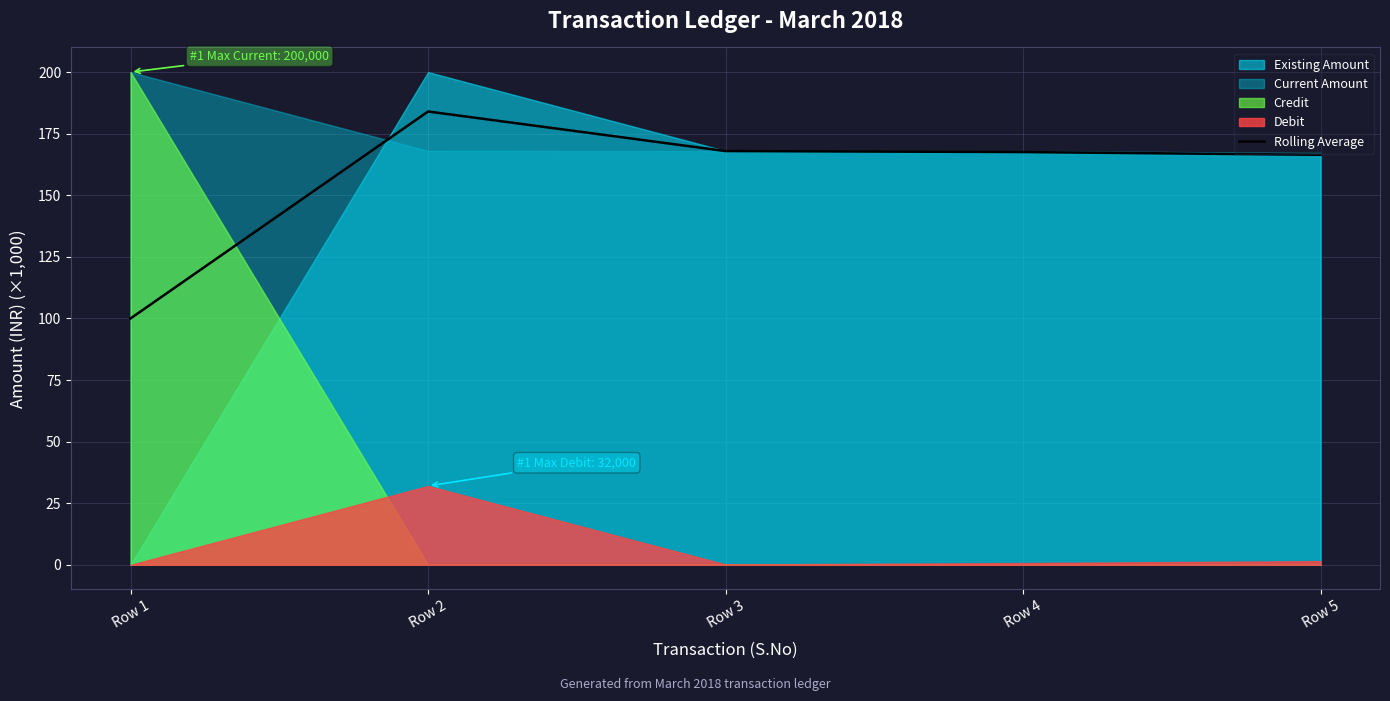

At which category does the data reach its first local peak?

Row 2